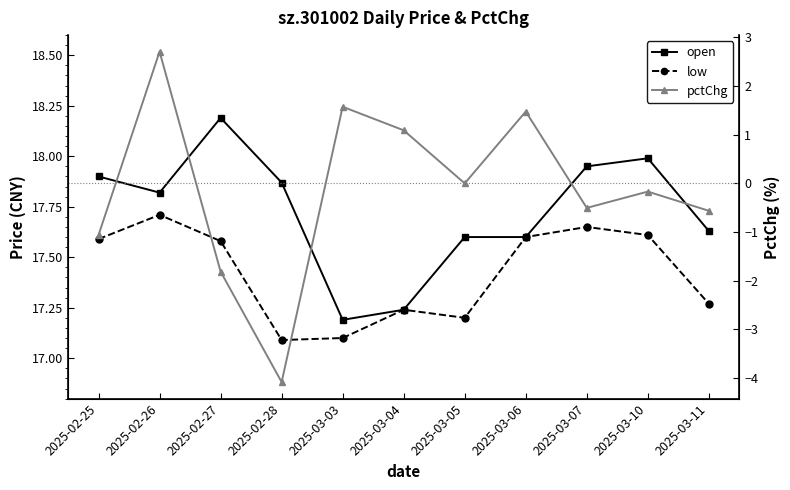

Reading right to left, what are all the values shown in this chart?

open: 17.6	18.0	17.9	17.6	17.6	17.2	17.2	17.9	18.2	17.8	17.9
low: 17.3	17.6	17.6	17.6	17.2	17.2	17.1	17.1	17.6	17.7	17.6
pctChg: -0.6	-0.2	-0.5	1.5	0.0	1.1	1.6	-4.1	-1.8	2.7	-1.1